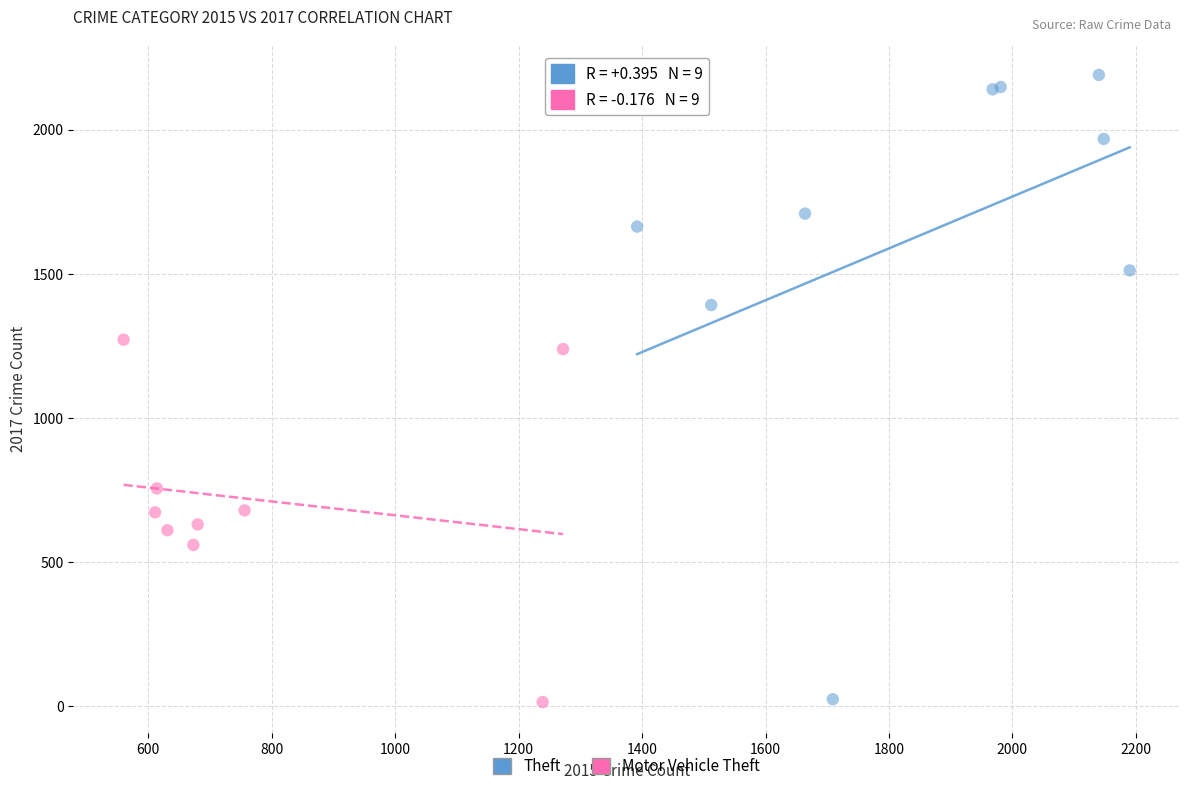

Which series contains the highest Y value?

Theft